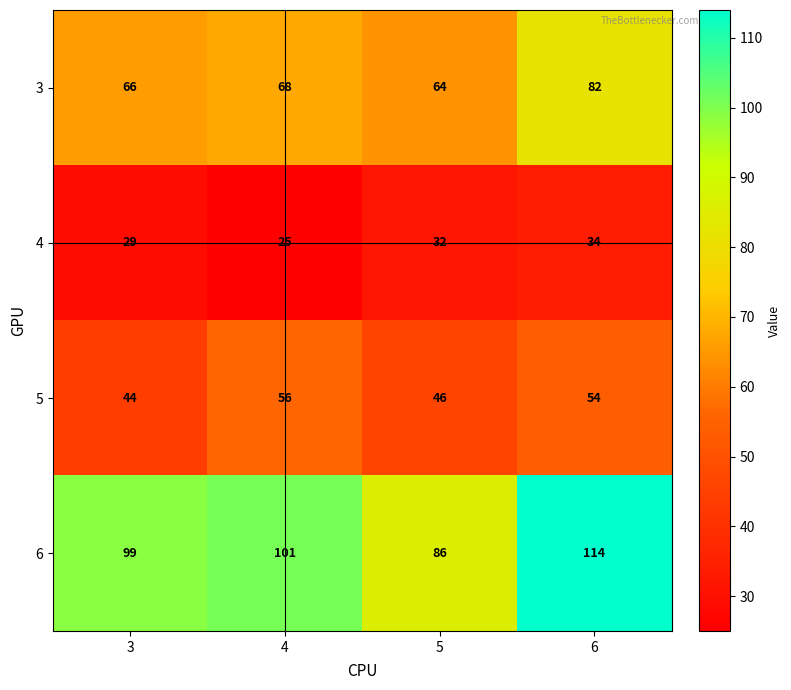

Which series changed the most between 3 and 5?

6